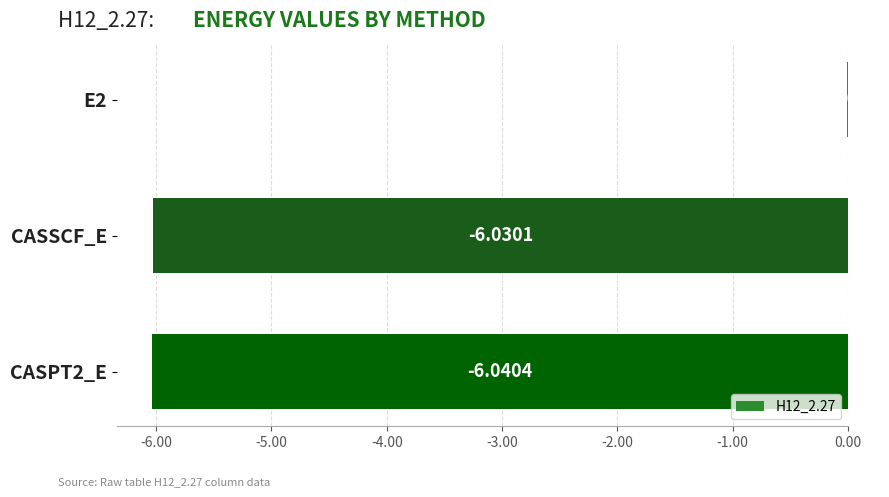

Between CASSCF_E and CASPT2_E, which is larger?

CASSCF_E